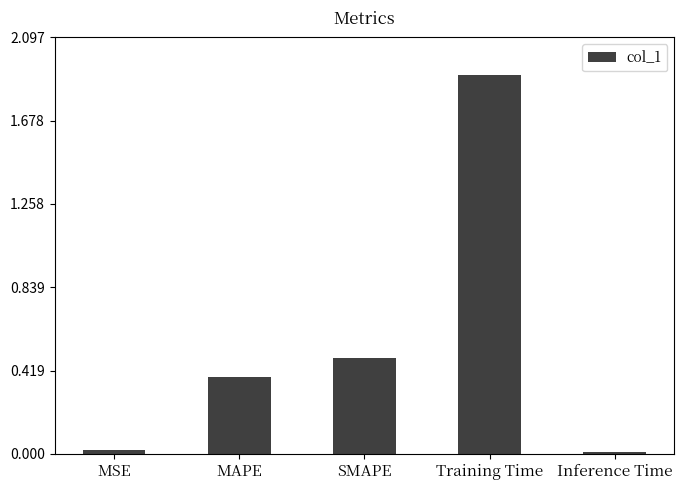

The value at Inference Time is 0.0. True or false?

True